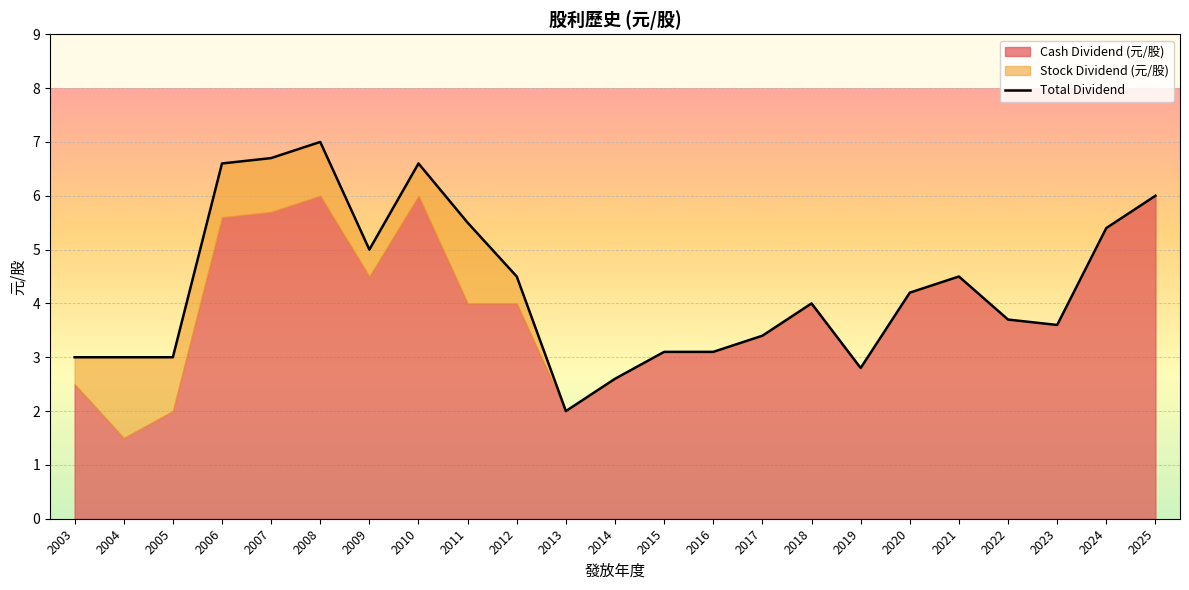

True or false: there are more than 0 points higher than both neighbors.

True